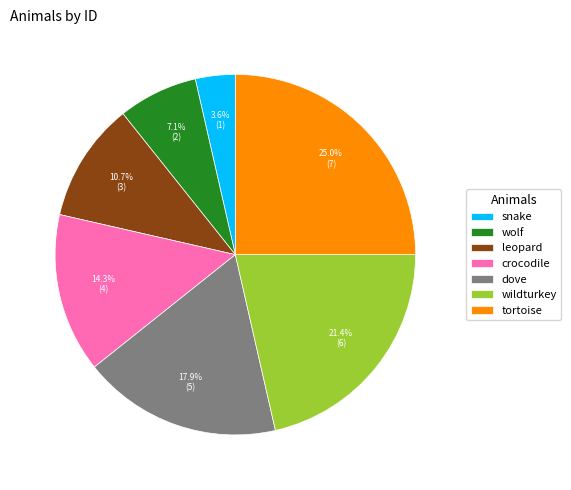

Between wolf and tortoise, which is larger?

tortoise